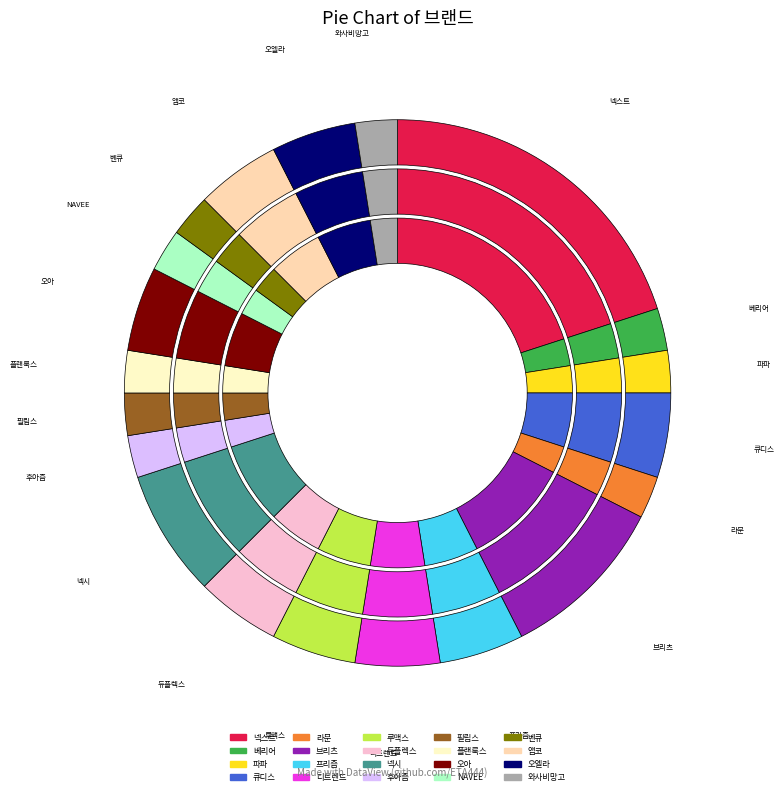

Is there a majority slice in this chart?

No